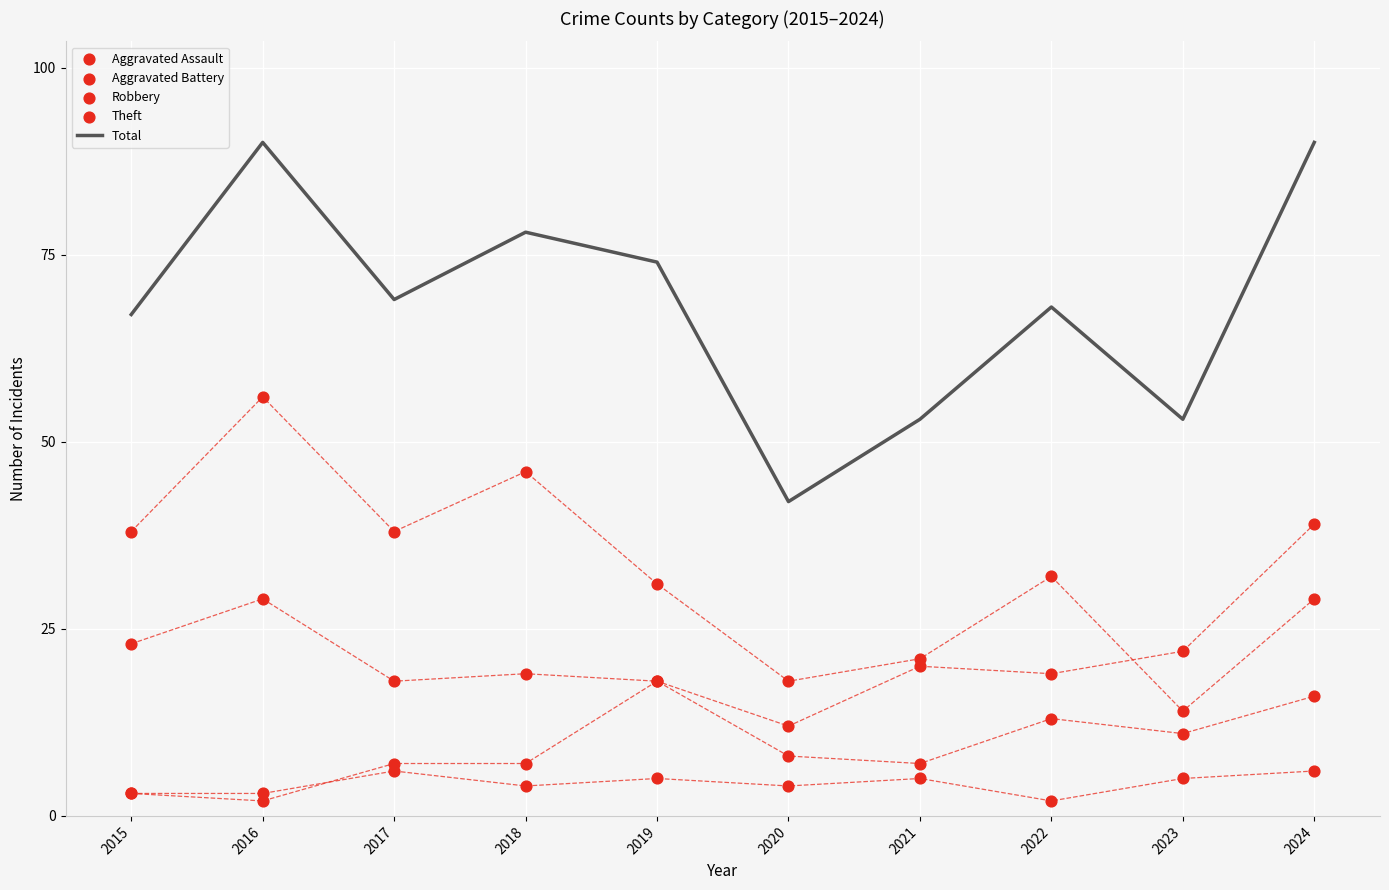

At how many categories does at least one series exceed 64?

7